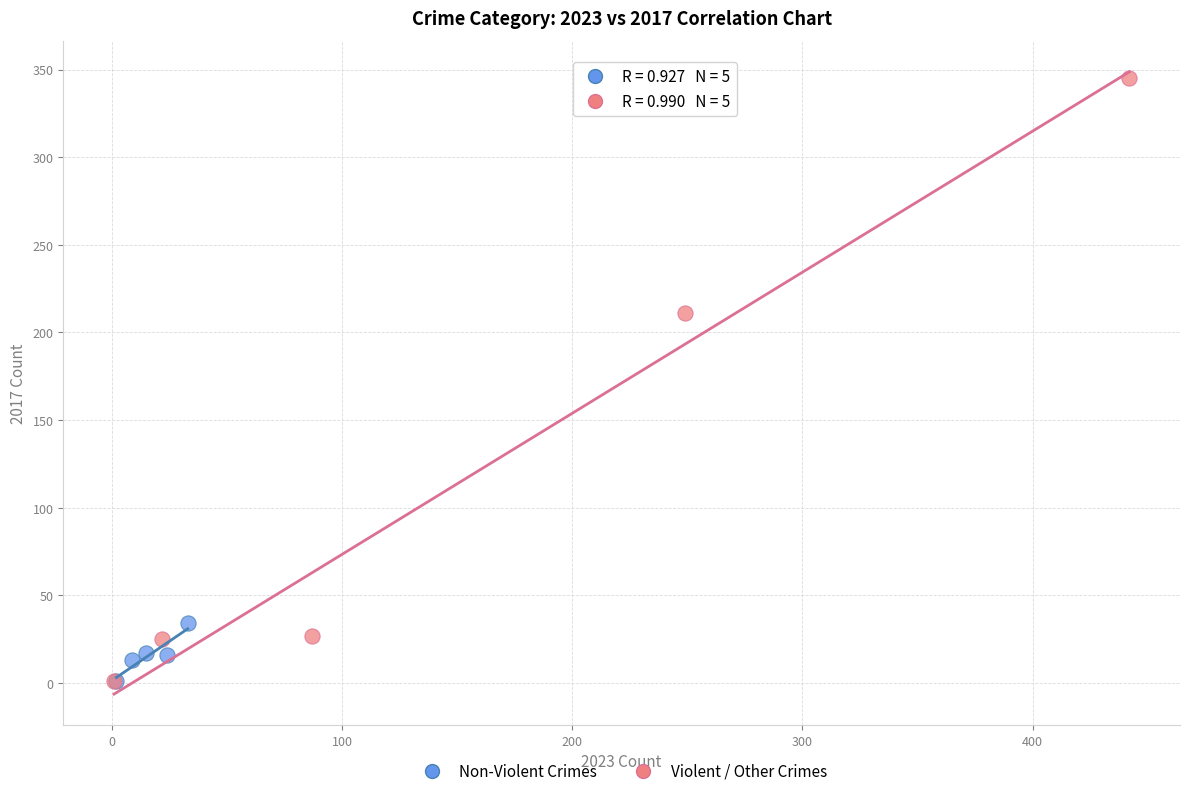

Which series has the widest spread of Y values?

Violent / Other Crimes